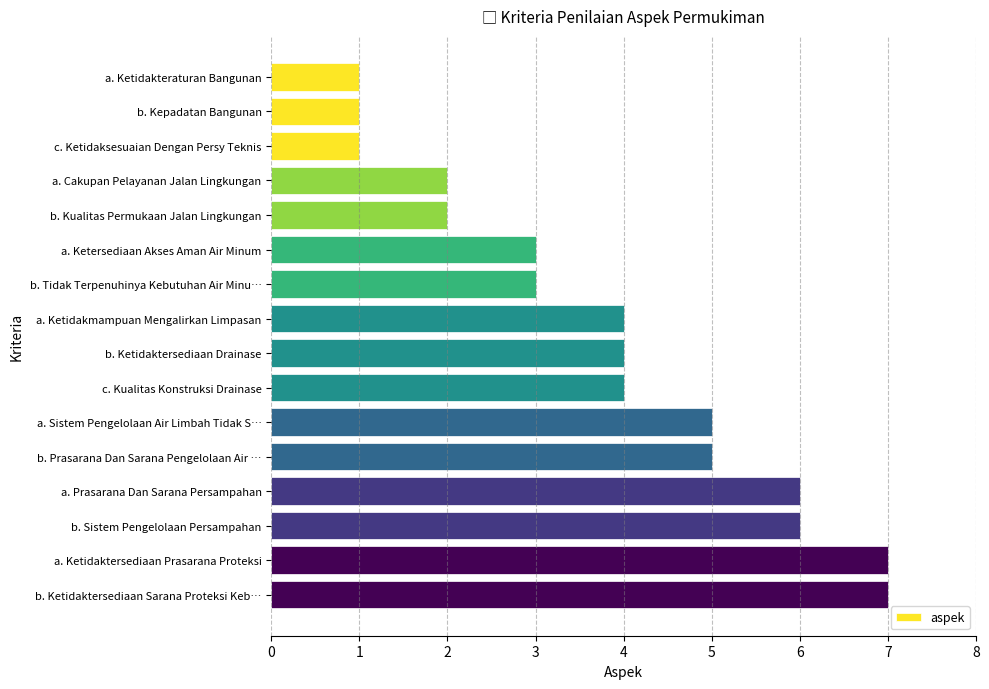

What is the greatest value displayed?

7